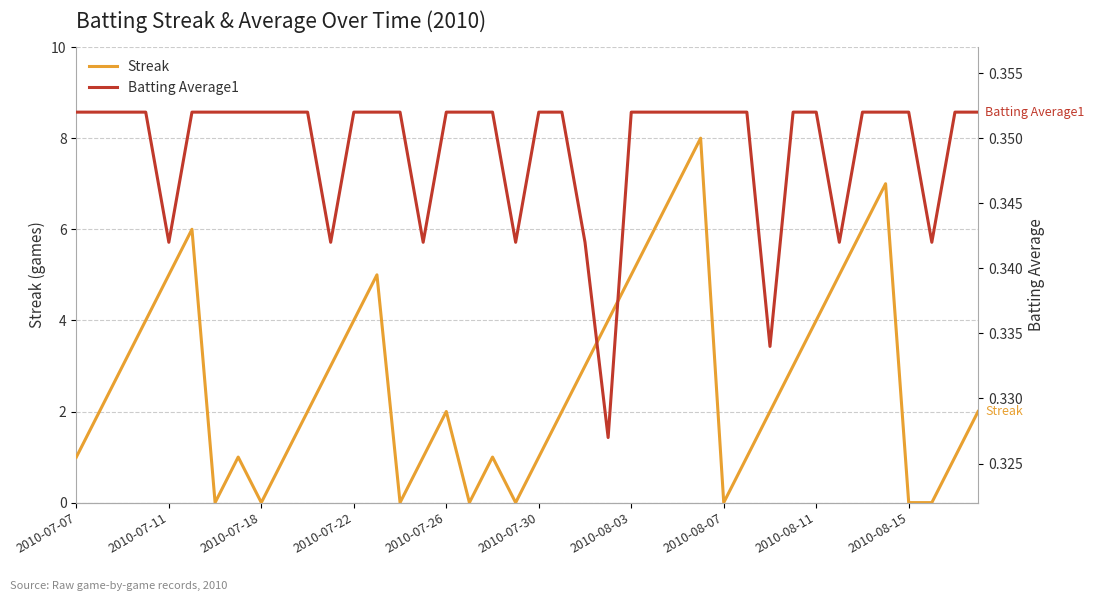

How many lines are shown in the chart?

2